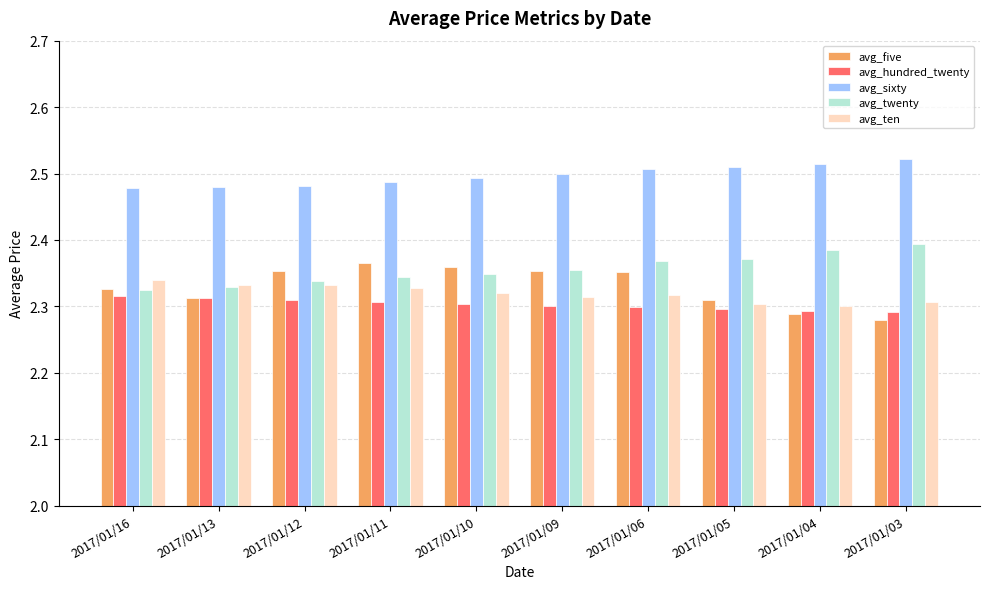

Is the value of avg_twenty at 2017/01/04 greater than the value of avg_ten at 2017/01/11?

Yes